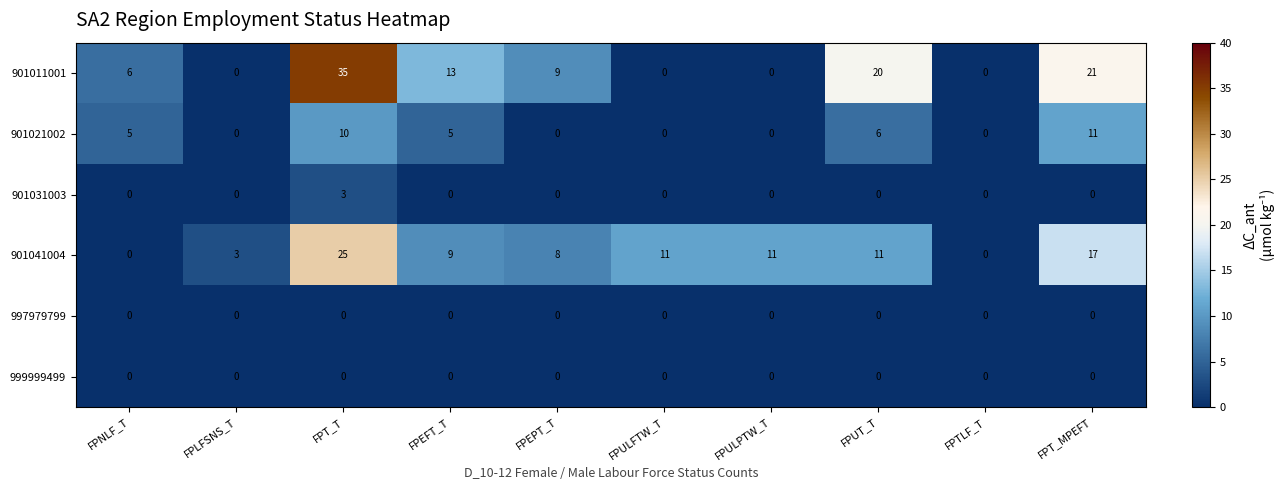

The value of 901011001 at FPULPTW_T is 21. True or false?

False